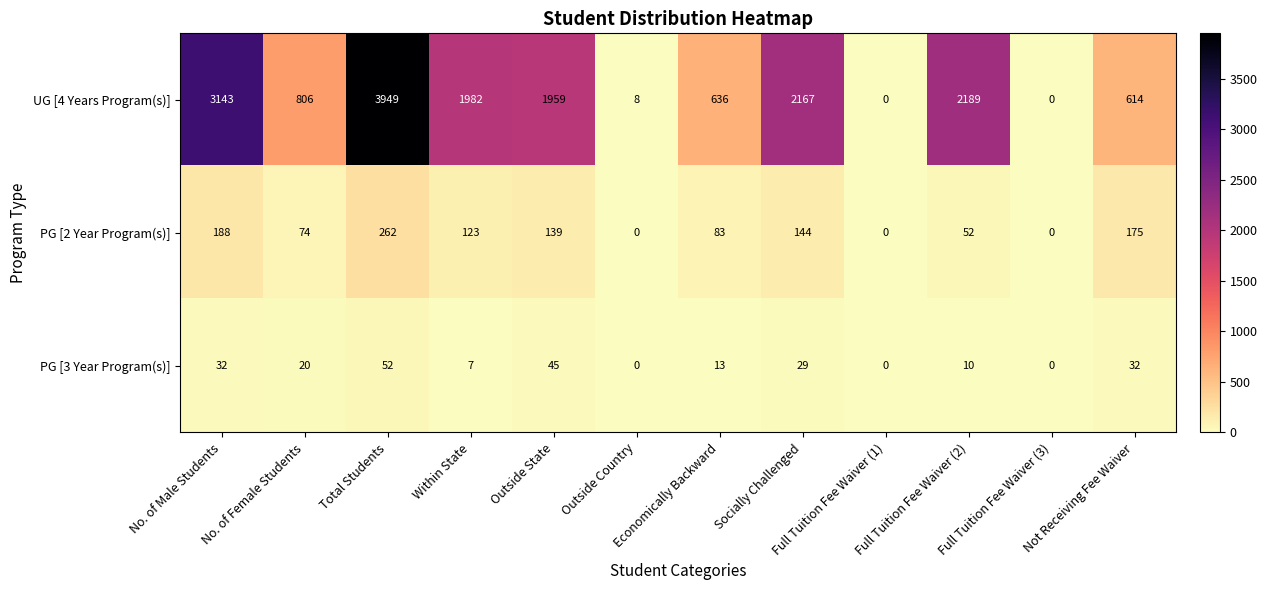

How many positive values does the UG [4 Years Program(s)] series have?

10